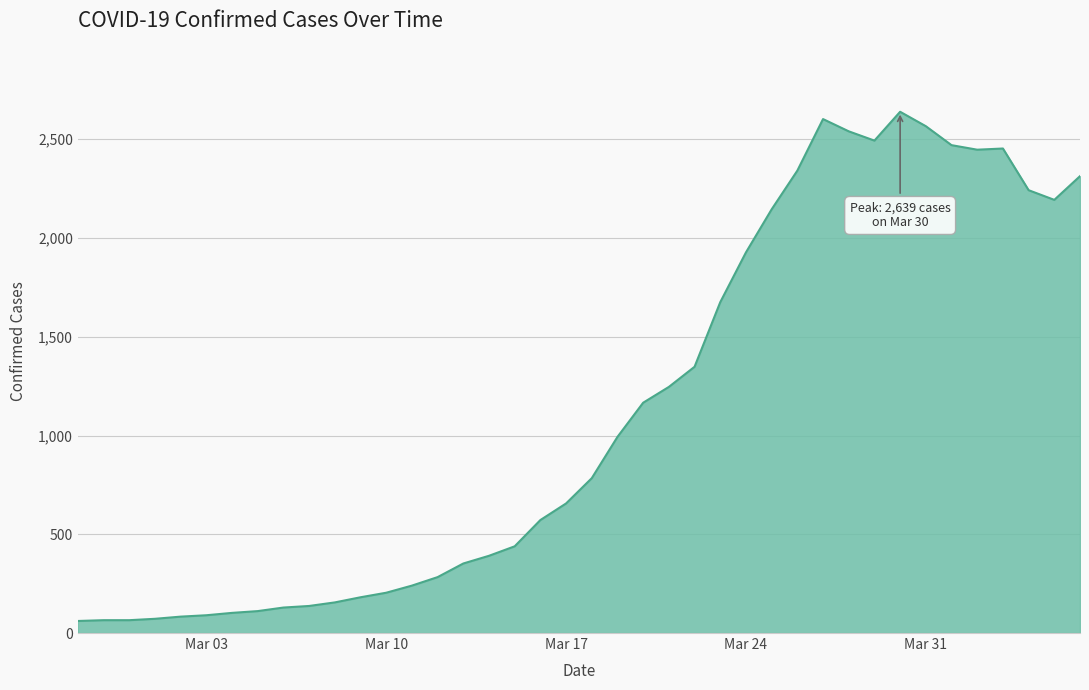

What is the maximum value shown in the chart?

2639